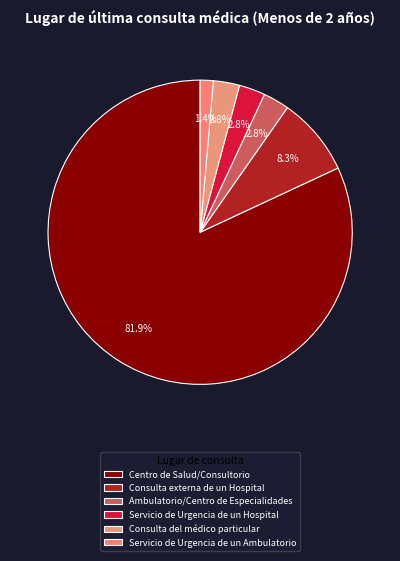

What portion of the pie excludes Consulta del médico particular?

97.2%